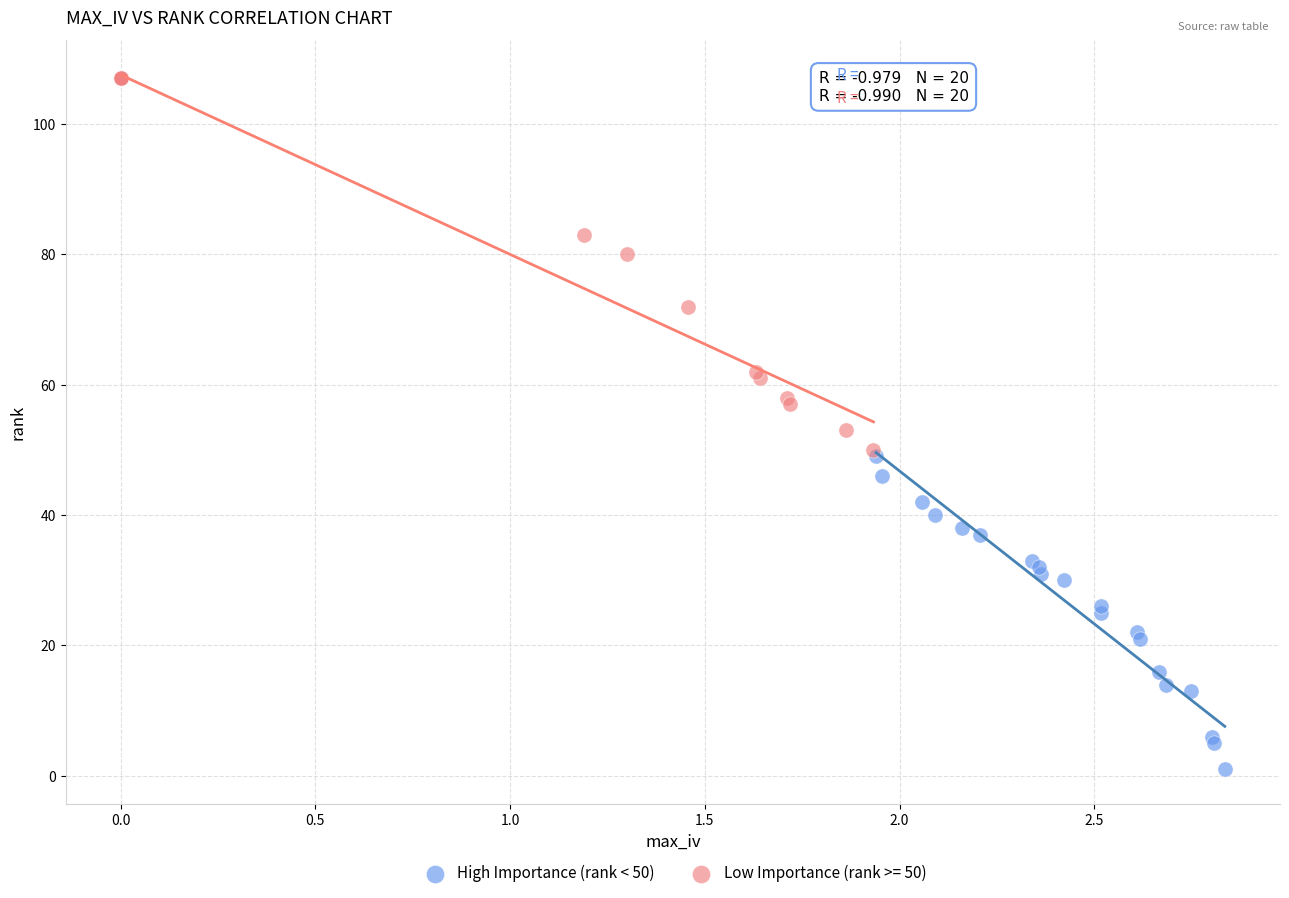

Which series contains the lowest Y value?

High Importance (rank < 50)